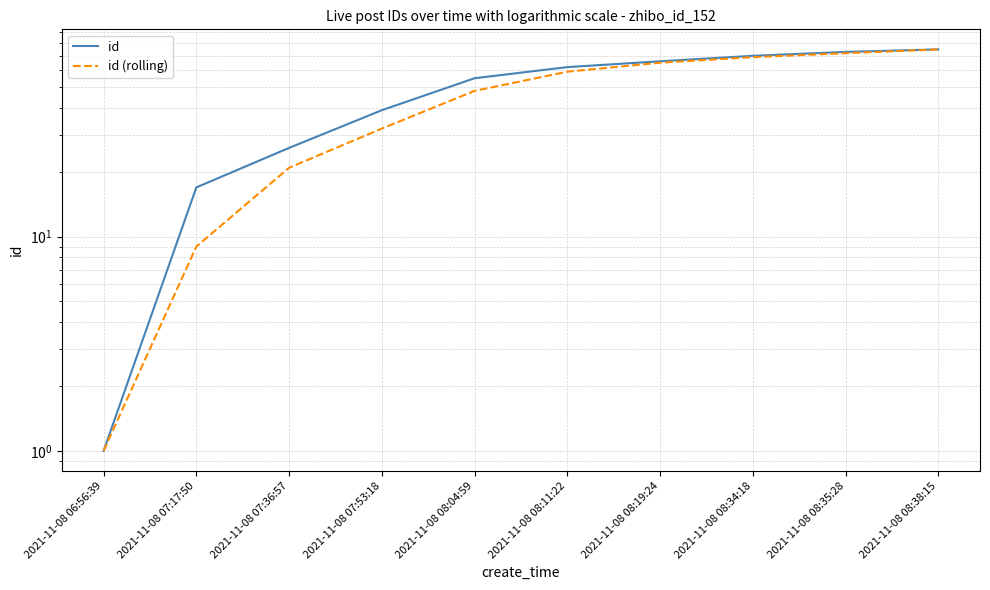

Which label corresponds to the largest value in the chart?

2021-11-08 08:38:15